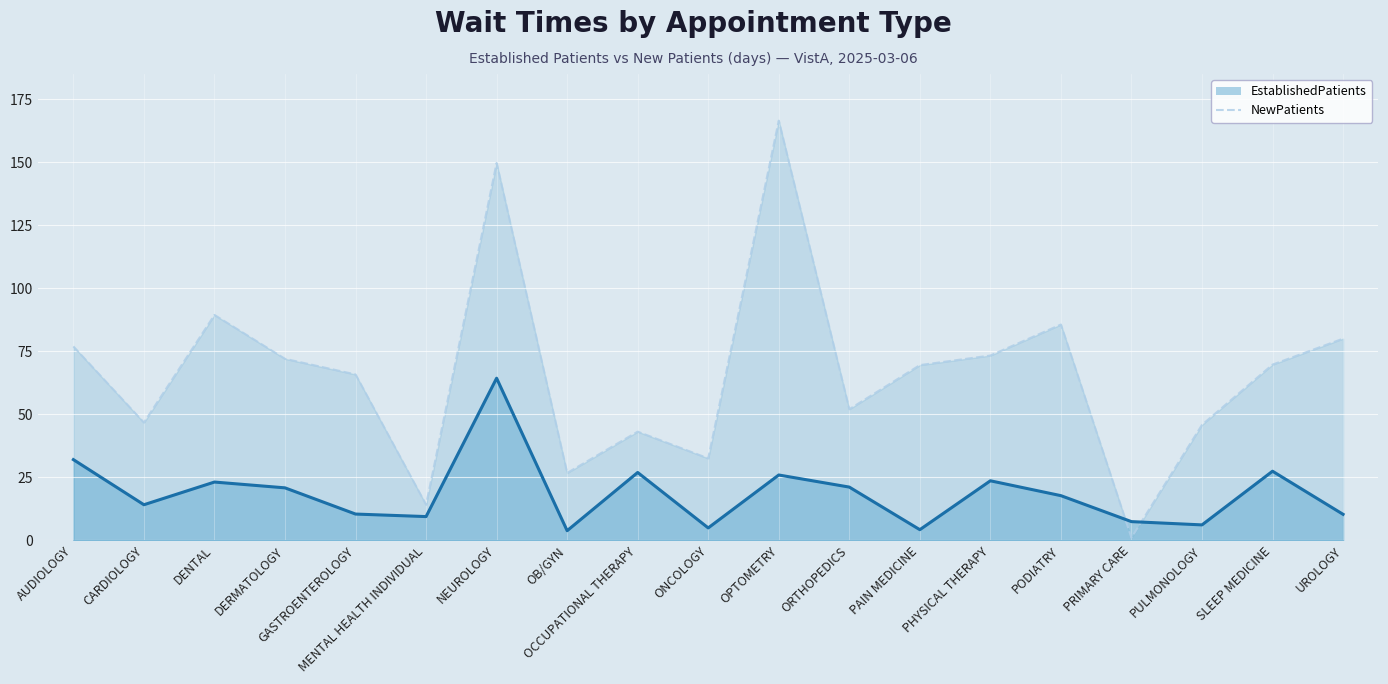

How many values in the NewPatients series are below 69?

9